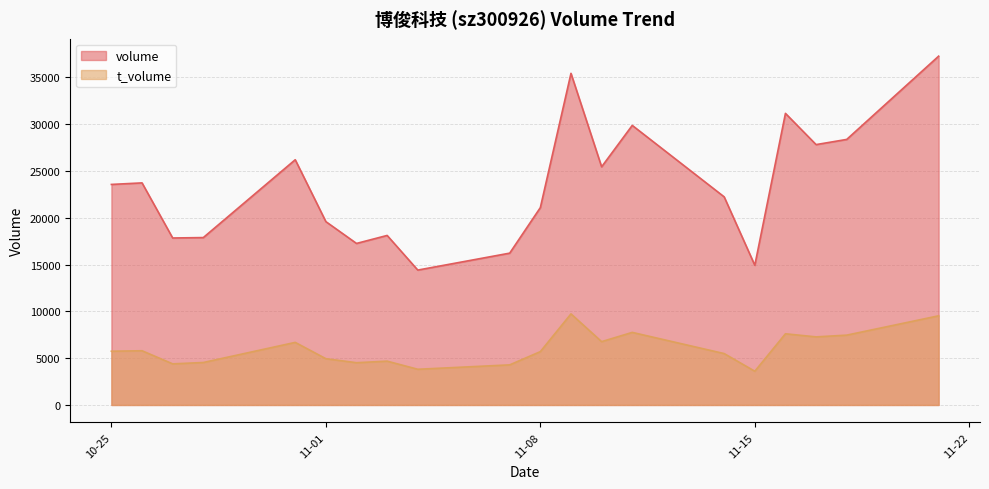

Which label corresponds to the largest value in the chart?

2022-11-21